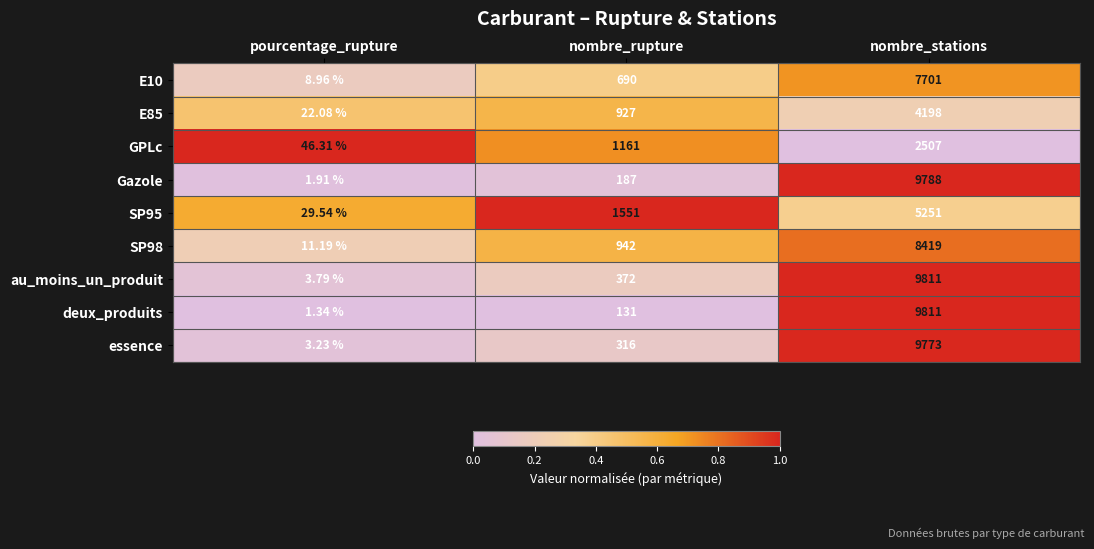

Rank the categories by essence value from highest to lowest.

nombre_stations, nombre_rupture, pourcentage_rupture